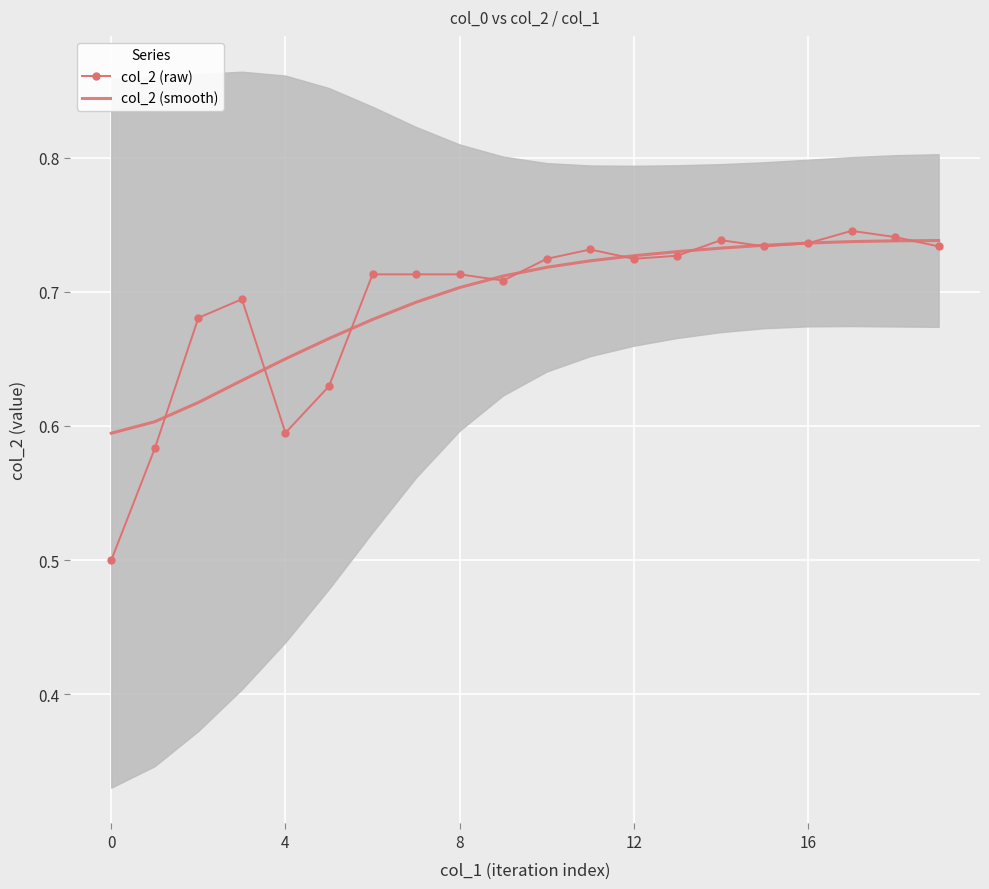

Is the value of col_2 (smooth) at 17 greater than the value of col_2 (raw) at 12?

Yes